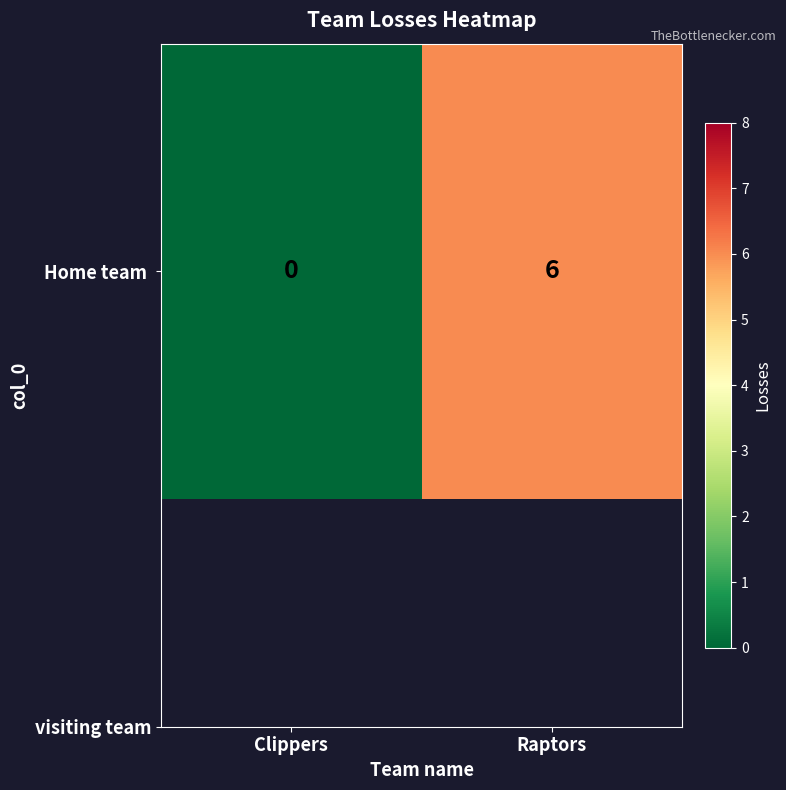

The chart shows a value of 6 at Raptors. True or false?

True